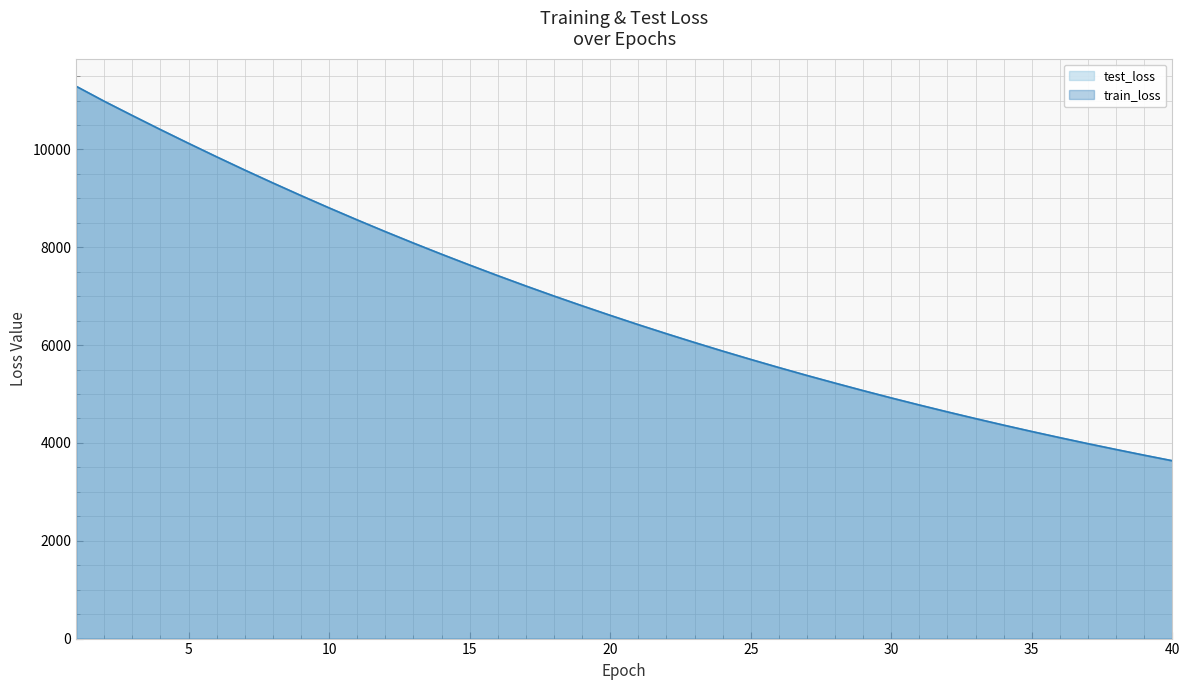

Does the chart have visible grid lines?

Yes